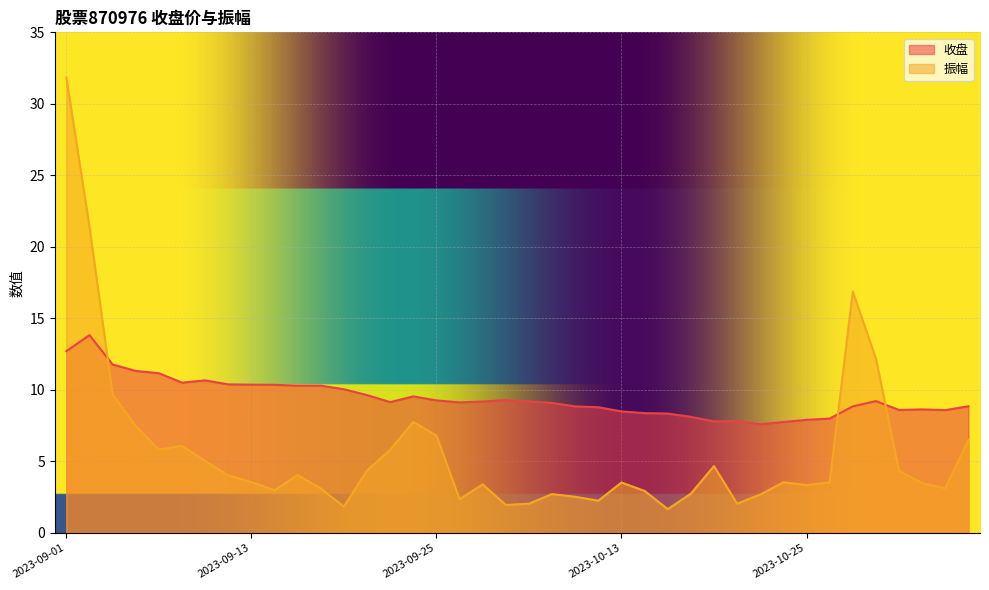

What is the label of the 35th point from the left?

2023-10-27